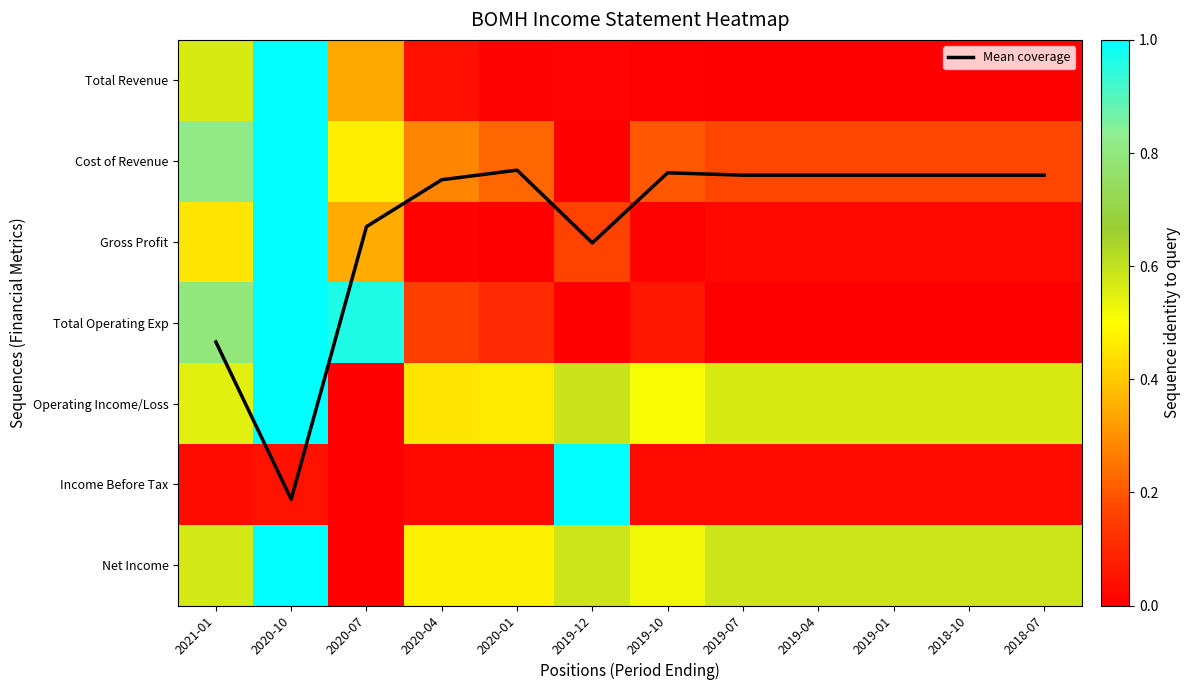

At which label is Income Before Tax closest to 0?

2020-07